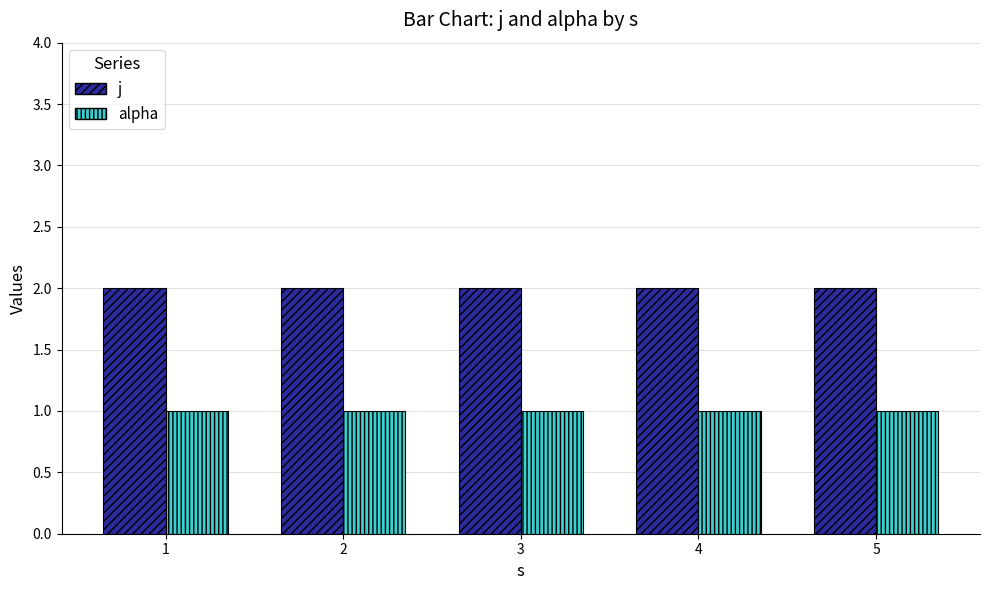

Rank the series by their average value, from lowest to highest.

alpha, j